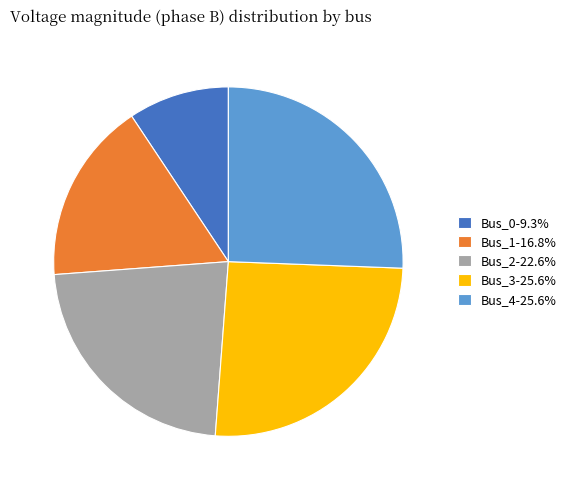

Is it true that Bus_0 is 9% of the pie?

True